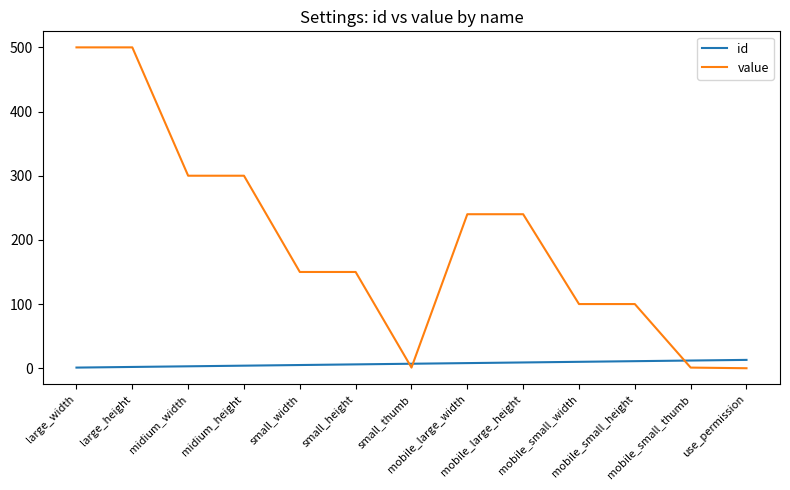

Between which two adjacent categories do value and id first intersect?

small_height and small_thumb